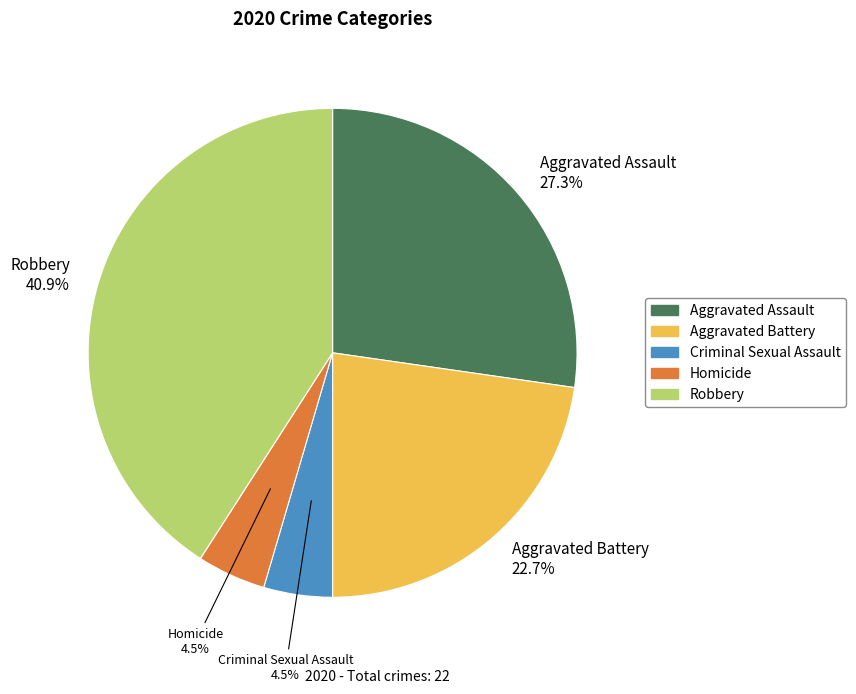

Is there a majority slice in this chart?

No